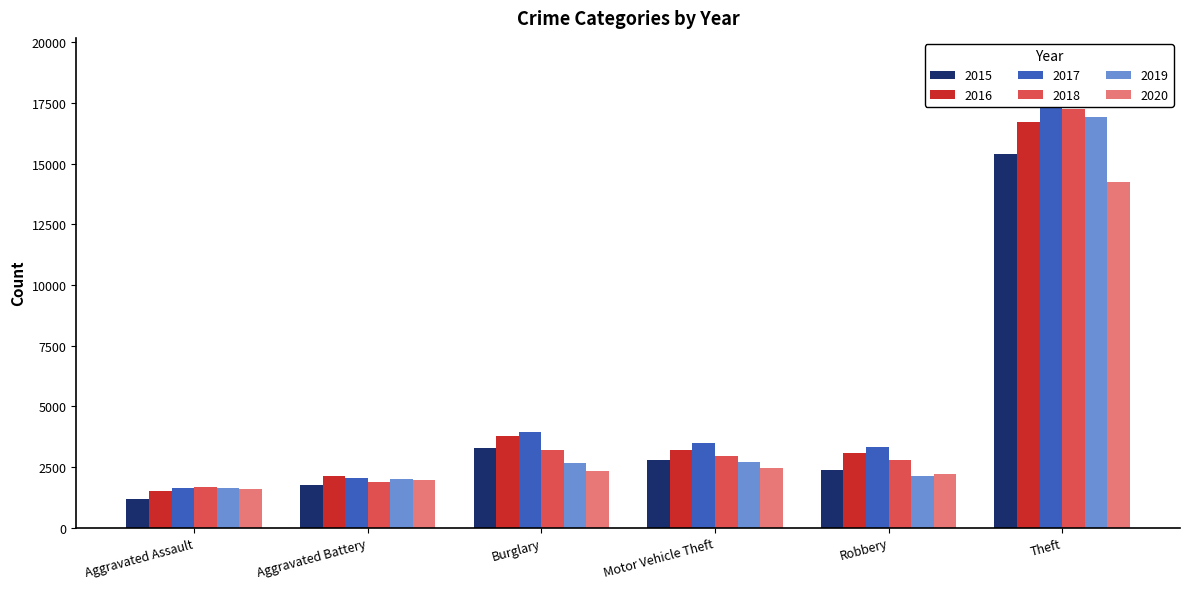

What position from the right is Motor Vehicle Theft?

3